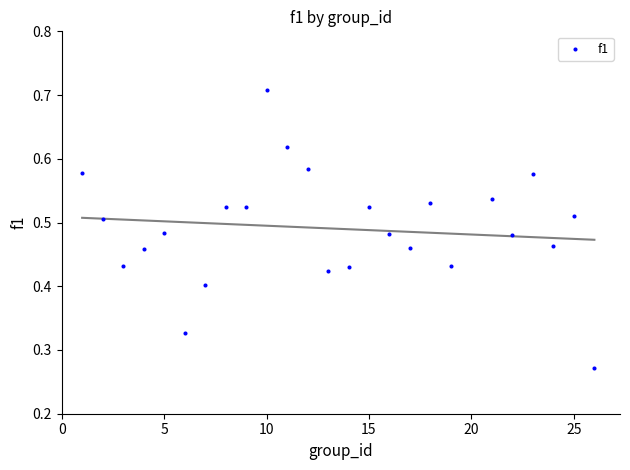

What is the range of X values (max minus min)?

25.0